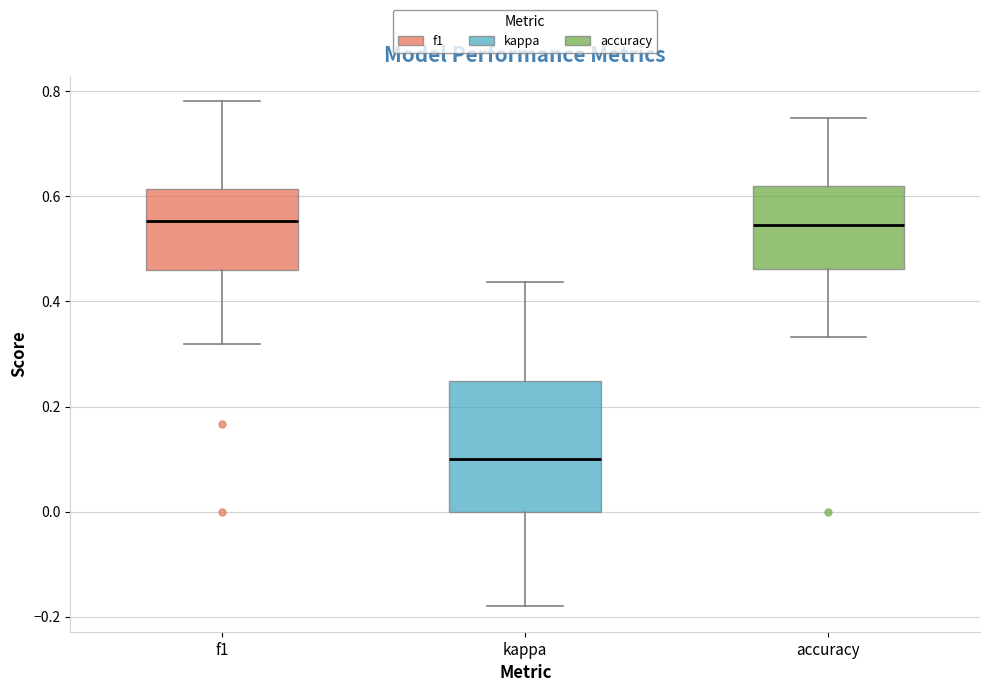

Reading left to right, transcribe this box plot: for each box, give where its median line is, the range the box spans, and where its two whiskers end, as read against the y-axis. The values are not printed on the chart, so give them approximately, as read against the axis.

f1: median 0.56, box 0.46 to 0.62, whiskers 0.32 to 0.78
kappa: median 0.10, box 0.00 to 0.24, whiskers -0.18 to 0.44
accuracy: median 0.54, box 0.46 to 0.62, whiskers 0.34 to 0.76